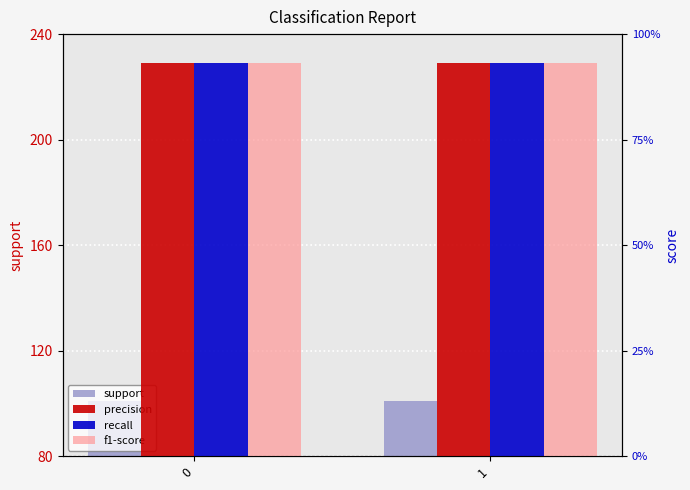

List the series in order of their peak value, lowest first.

precision, recall, f1-score, support